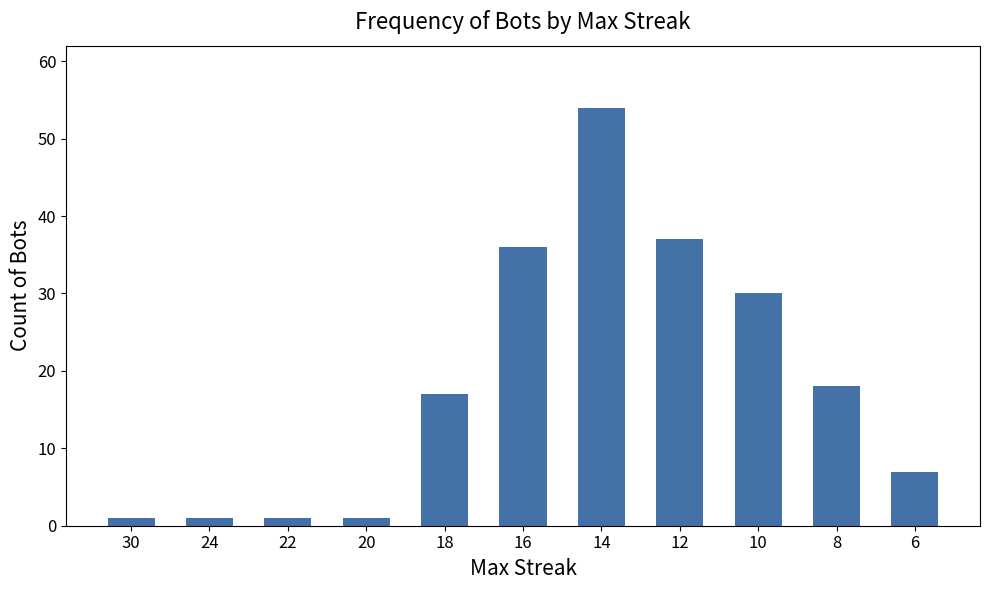

Reading right to left, list all the values displayed in this chart.

6=7	8=18	10=30	12=37	14=54	16=36	18=17	20=1	22=1	24=1	30=1